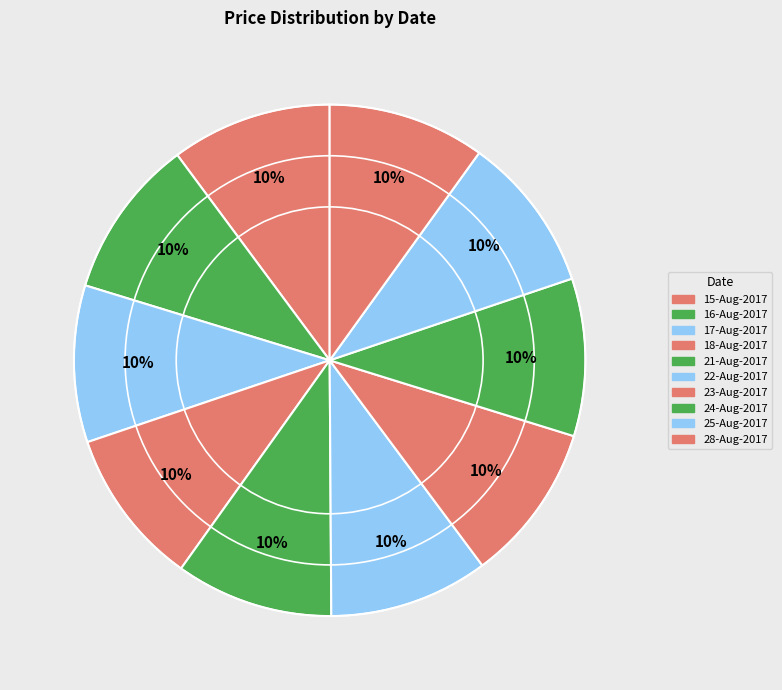

Does 25-Aug-2017 account for over 50% of the chart?

No